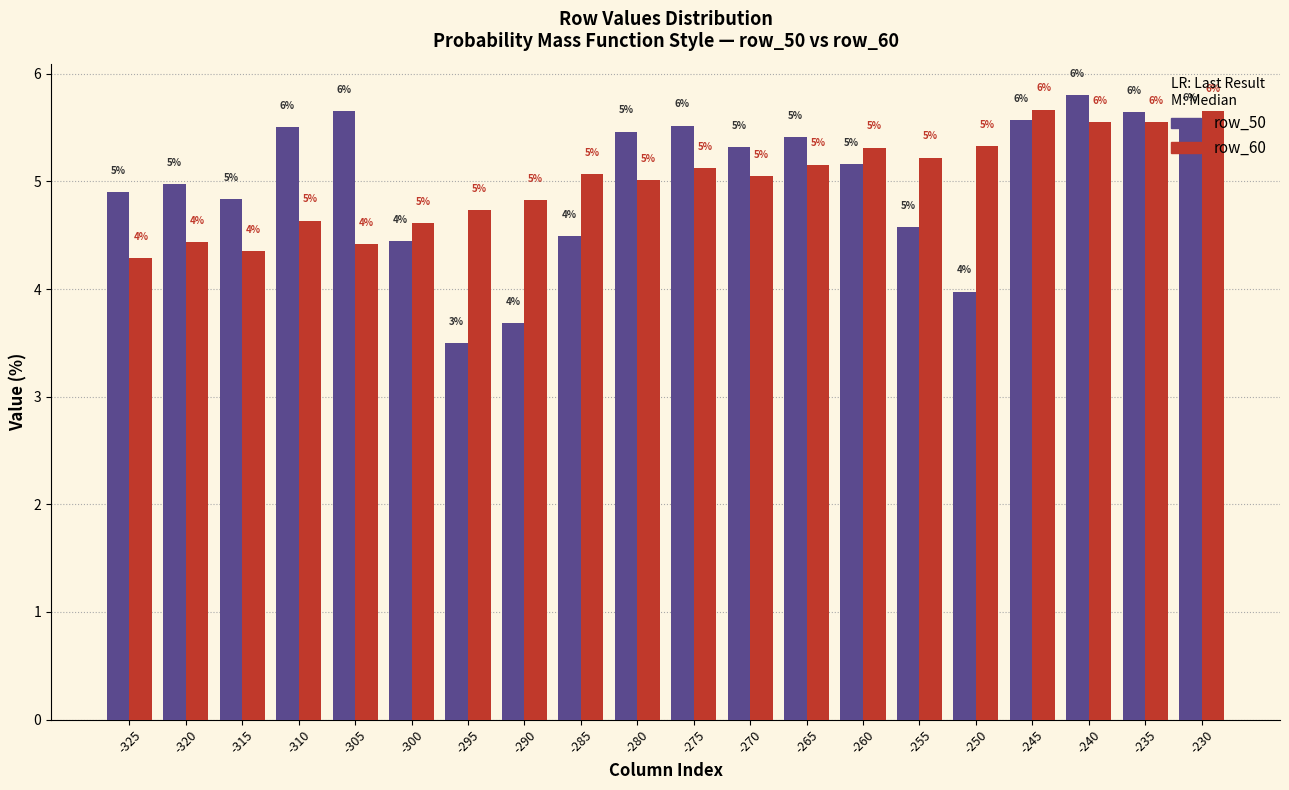

What is the minimum value shown in the chart?

3.5